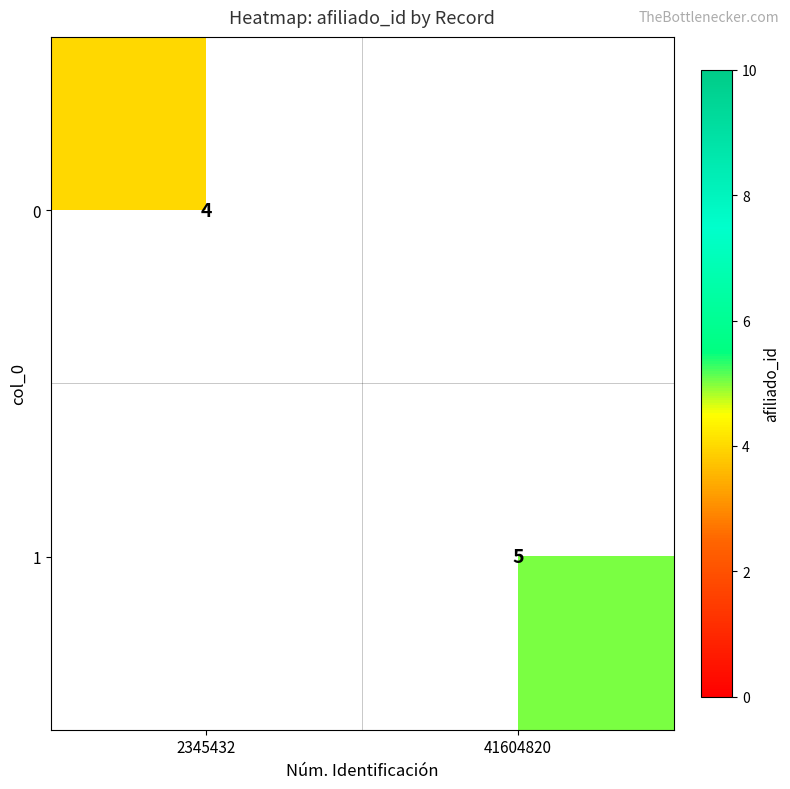

True or false: 0 has a value of 7 at 2345432.

False